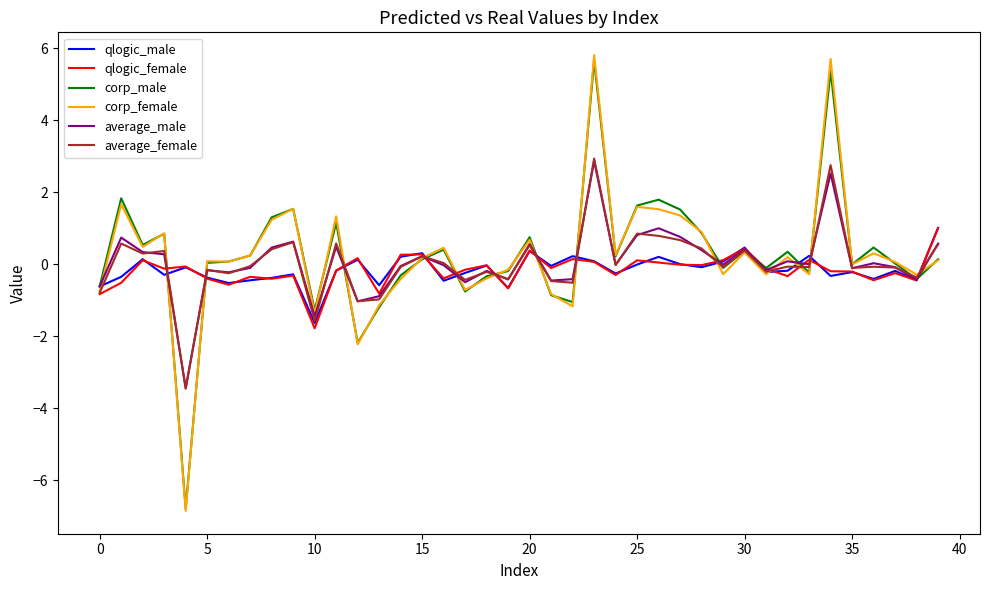

In average_male, how many points are lower than both neighbors (excluding endpoints)?

13